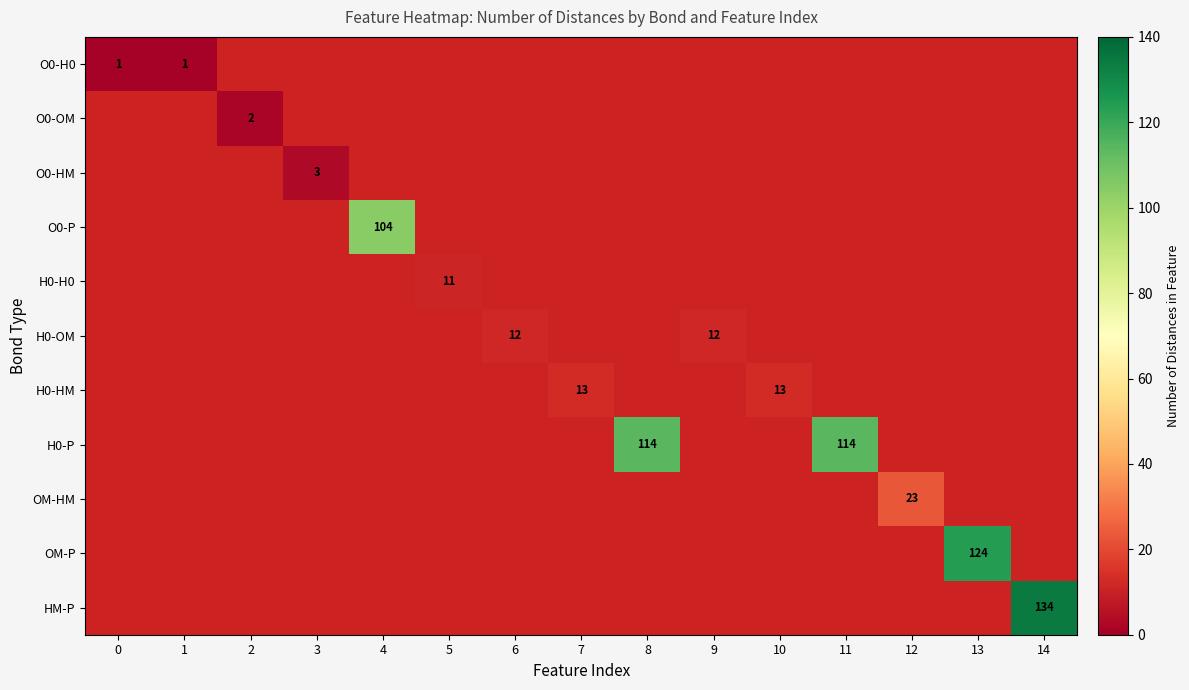

Is it true that H0-P equals 114 at 11?

True